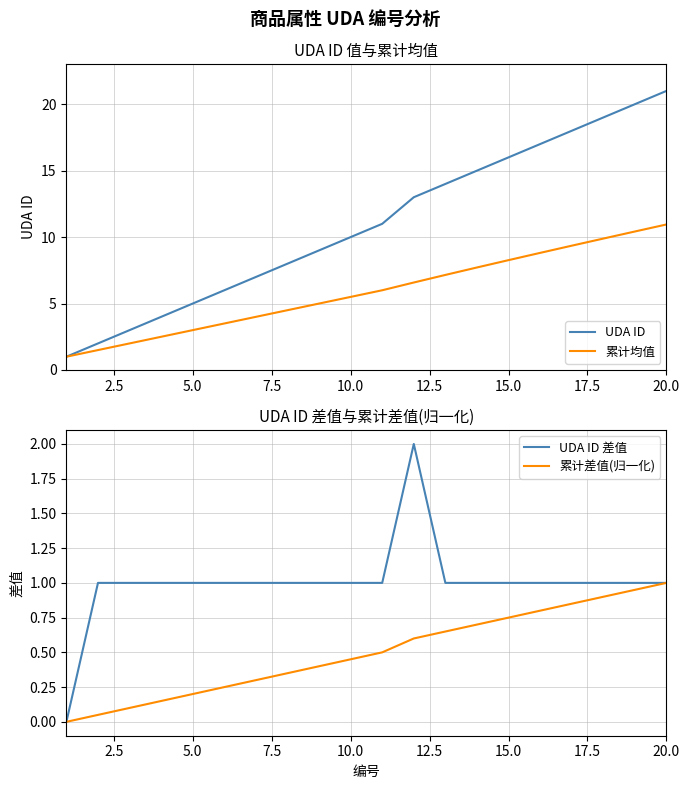

At which label does UDA ID reach its peak?

20.0